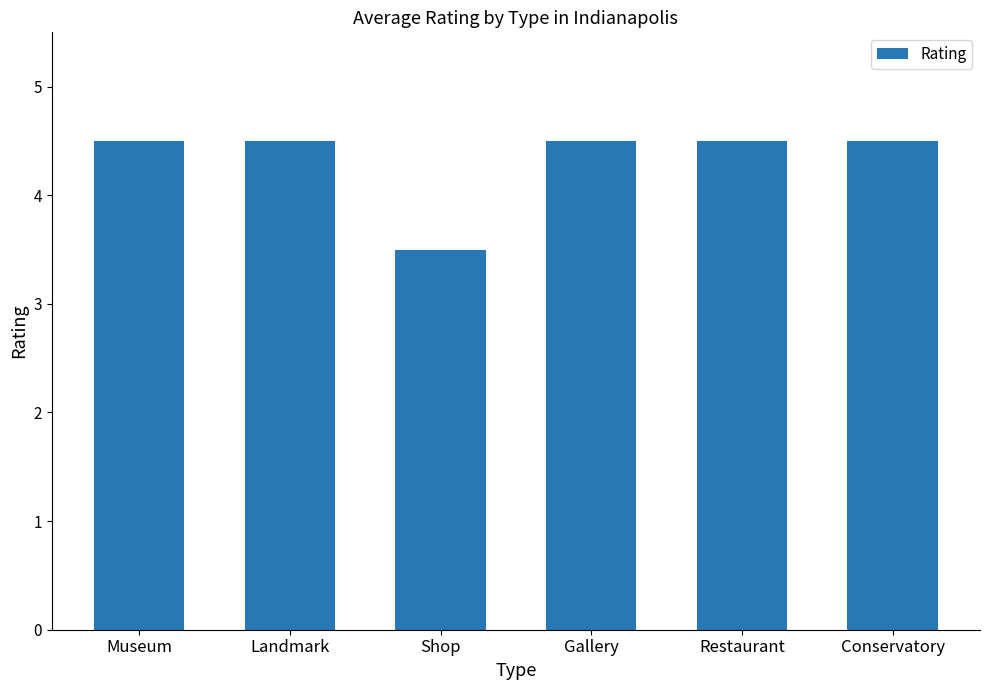

What is the maximum value shown in the chart?

4.5